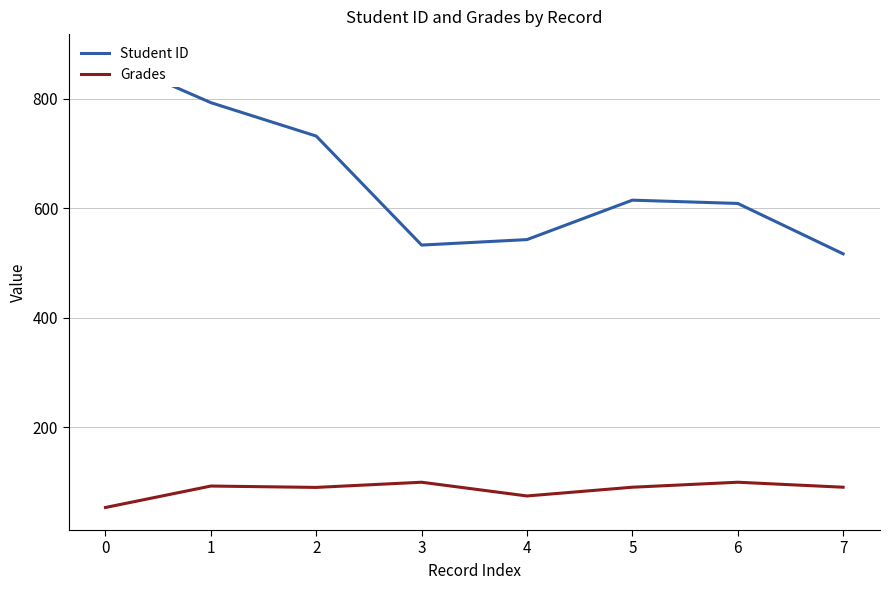

Reading left to right, extract all data points from this chart.

Student ID: 877.0	793.0	732.0	533.0	543.0	615.0	609.0	517.0
Grades: 53.9	93.0	90.5	100.0	74.9	90.9	100.0	90.9